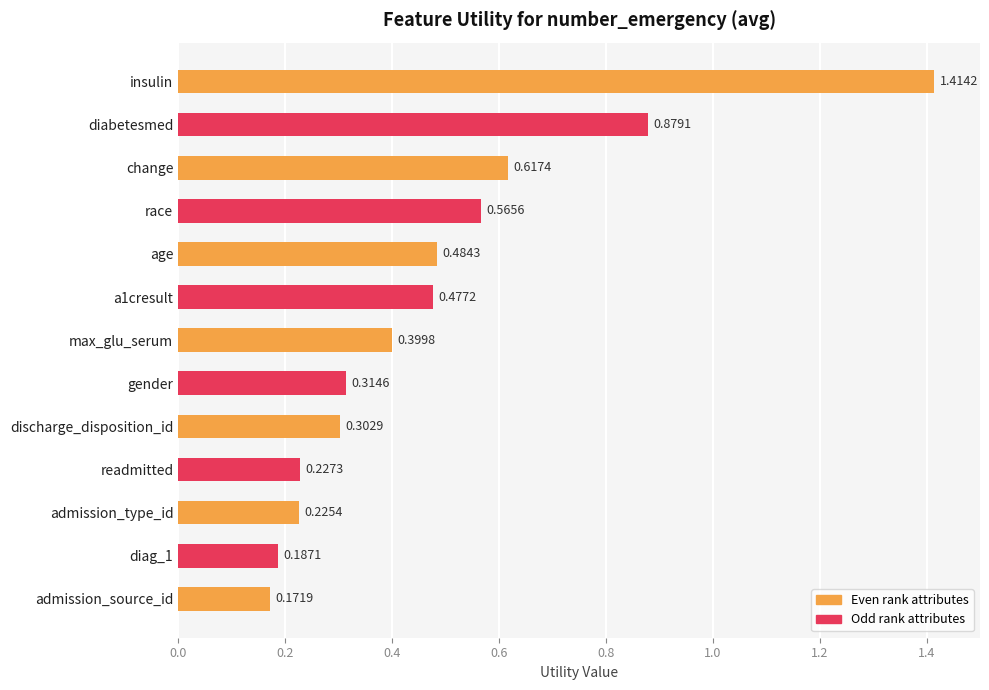

How many bars are there in total?

13